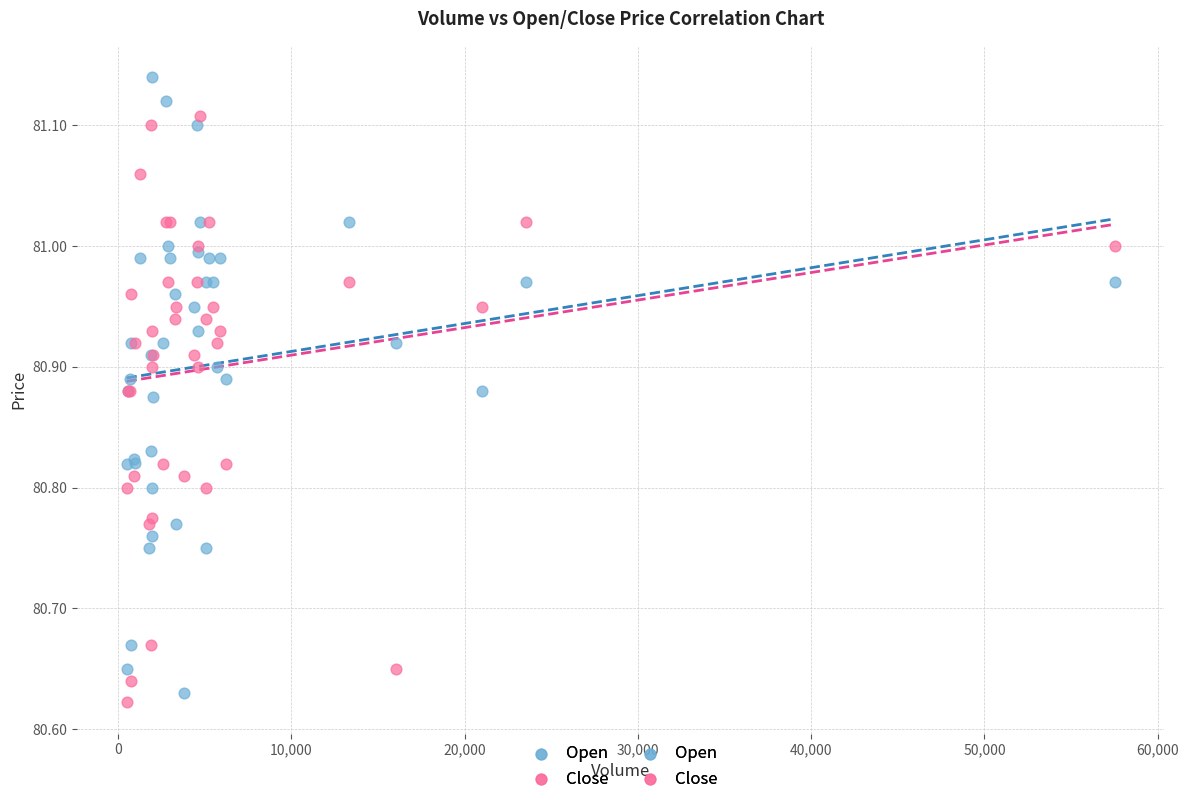

Which series has the widest spread of Y values?

Open